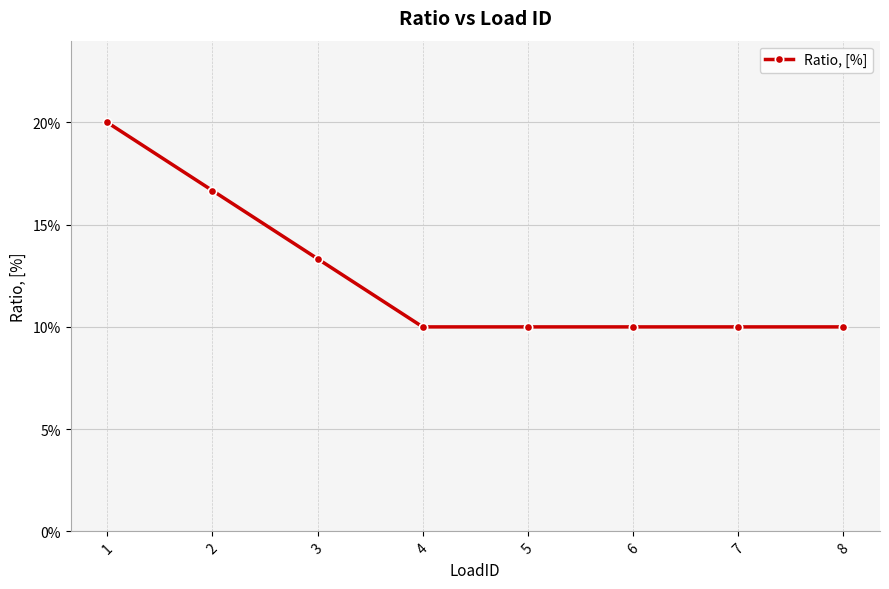

Is it true that the value at 2 is 0.3?

False